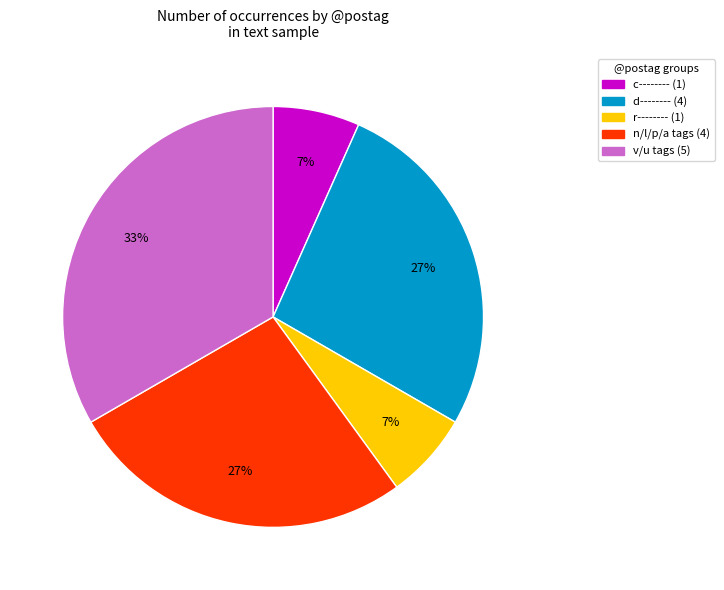

Count the number of slices in the pie.

5